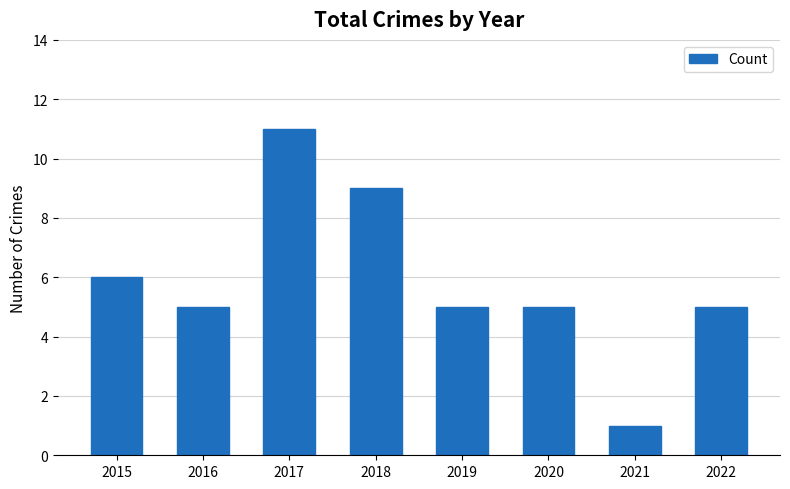

Where is the data nearest to the value 6?

2015